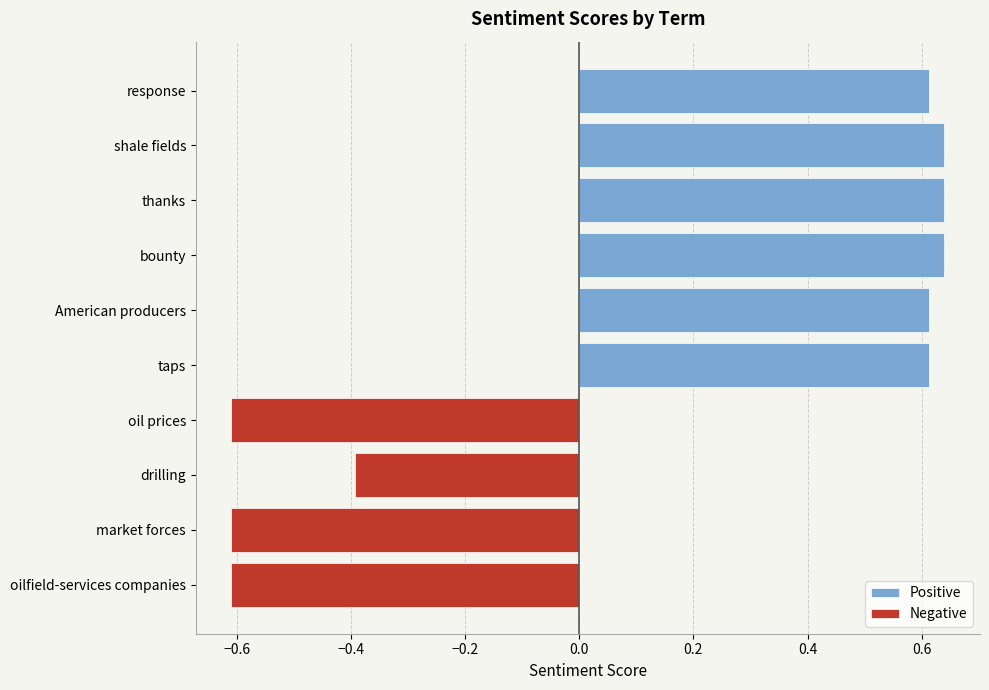

True or false: Positive has a value of 0.6 at taps.

True